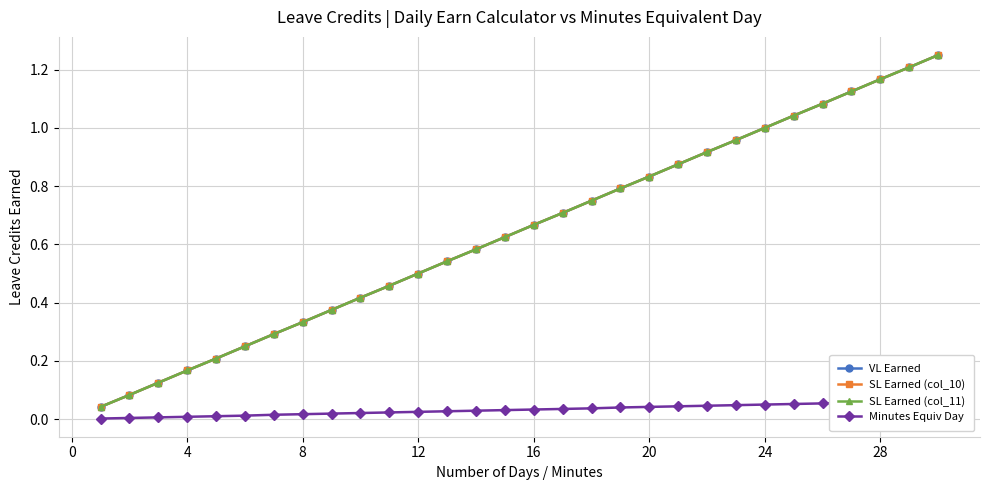

Reading right to left, list all the values displayed in this chart.

VL Earned: 1.2	1.2	1.2	1.1	1.1	1.0	1.0	1.0	0.9	0.9	0.8	0.8	0.8	0.7	0.7	0.6	0.6	0.5	0.5	0.5	0.4	0.4	0.3	0.3	0.2	0.2	0.2	0.1	0.1	0.0
SL Earned (col_10): 1.2	1.2	1.2	1.1	1.1	1.0	1.0	1.0	0.9	0.9	0.8	0.8	0.8	0.7	0.7	0.6	0.6	0.5	0.5	0.5	0.4	0.4	0.3	0.3	0.2	0.2	0.2	0.1	0.1	0.0
SL Earned (col_11): 1.2	1.2	1.2	1.1	1.1	1.0	1.0	1.0	0.9	0.9	0.8	0.8	0.8	0.7	0.7	0.6	0.6	0.5	0.5	0.5	0.4	0.4	0.3	0.3	0.2	0.2	0.2	0.1	0.1	0.0
Minutes Equiv Day: 0.1	0.1	0.1	0.1	0.1	0.1	0.1	0.0	0.0	0.0	0.0	0.0	0.0	0.0	0.0	0.0	0.0	0.0	0.0	0.0	0.0	0.0	0.0	0.0	0.0	0.0	0.0	0.0	0.0	0.0